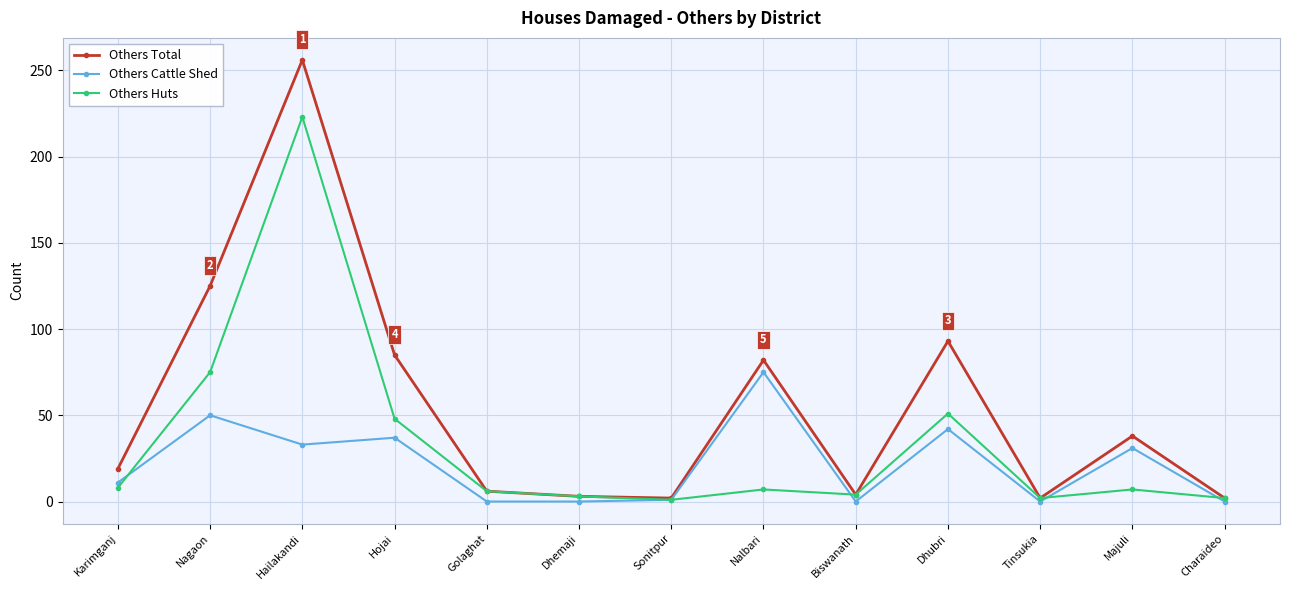

Is this an area chart (filled region under the line)?

No